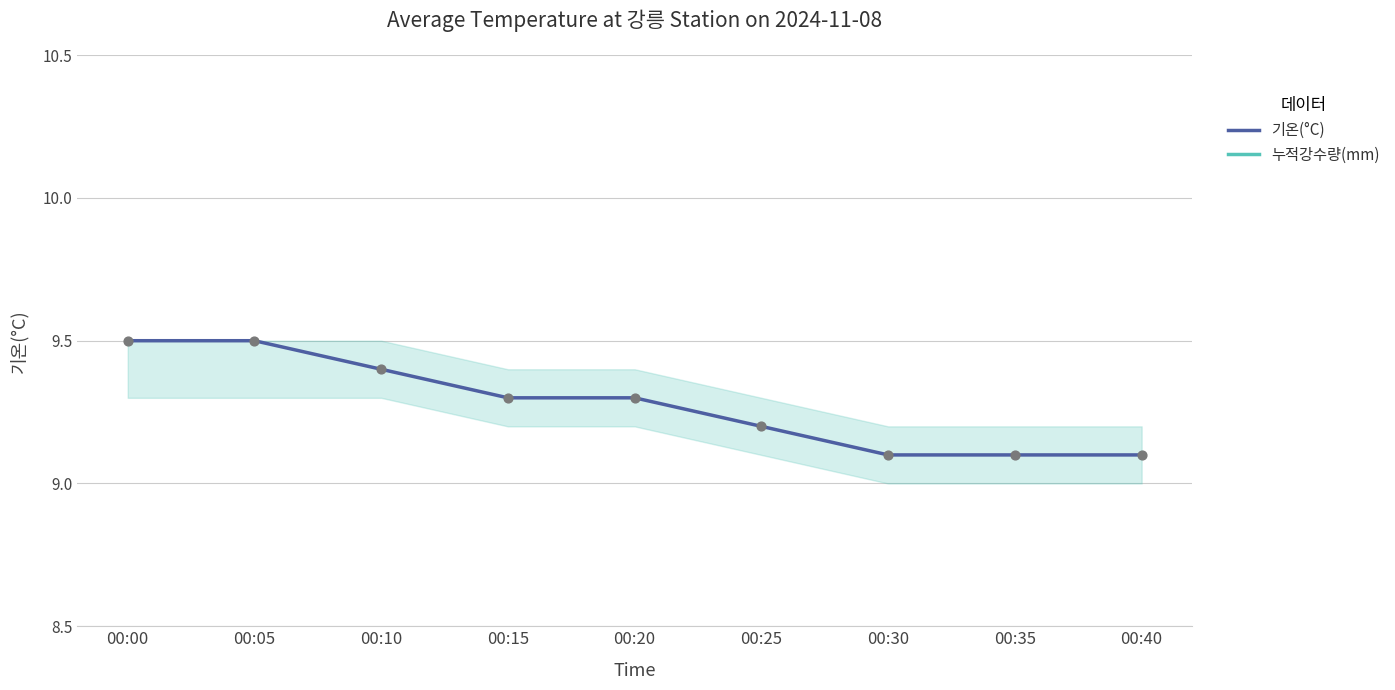

Is the value of 누적강수량(mm) at 00:35 greater than the value of 기온(°C) at 00:35?

No